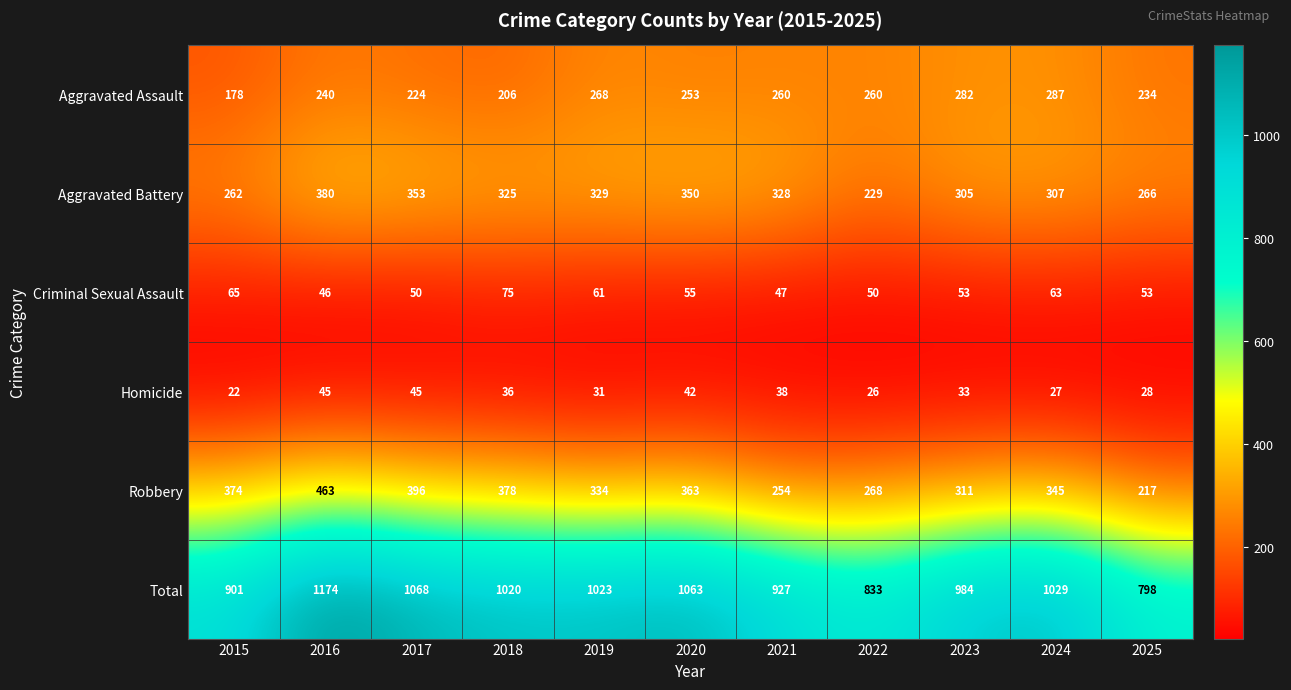

Is it true that Homicide equals 11 at 2024?

False